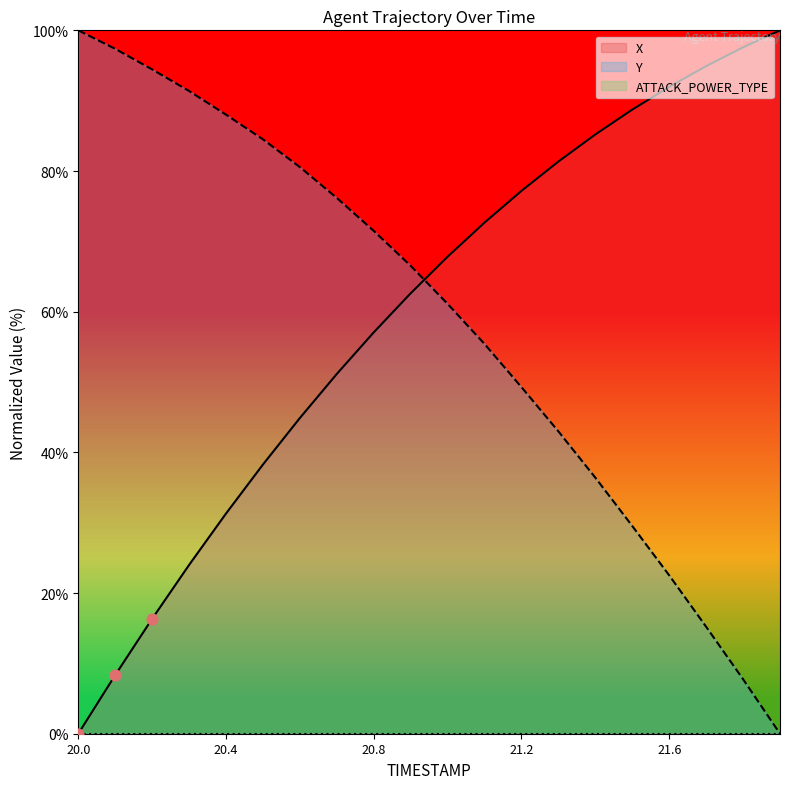

Which series reaches the maximum Y coordinate?

X